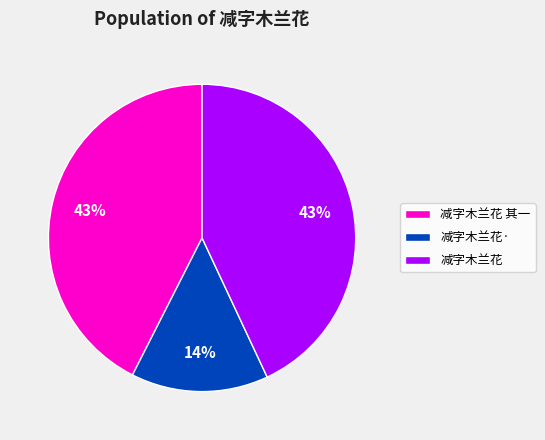

What percentage is the 减字木兰花 slice, to the nearest percent?

43%